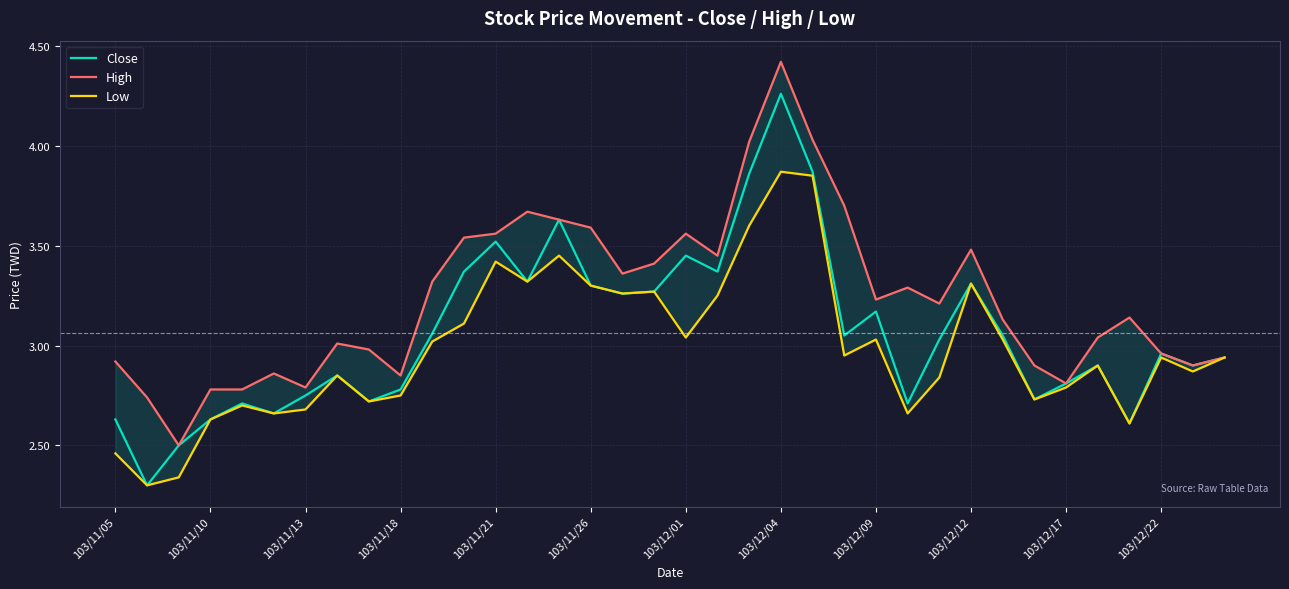

The value of Close at 103/11/26 is 5.0. True or false?

False